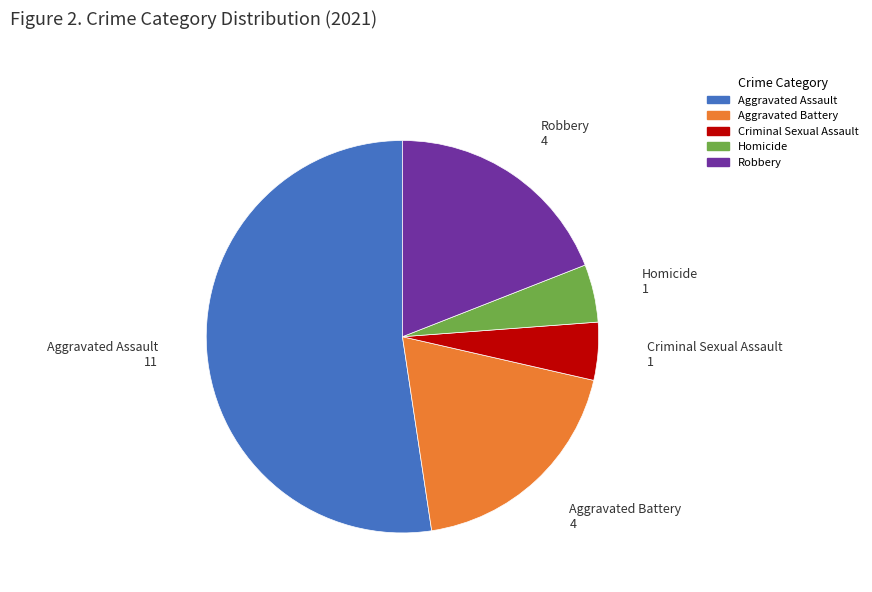

Which has a higher value, Robbery or Homicide?

Robbery